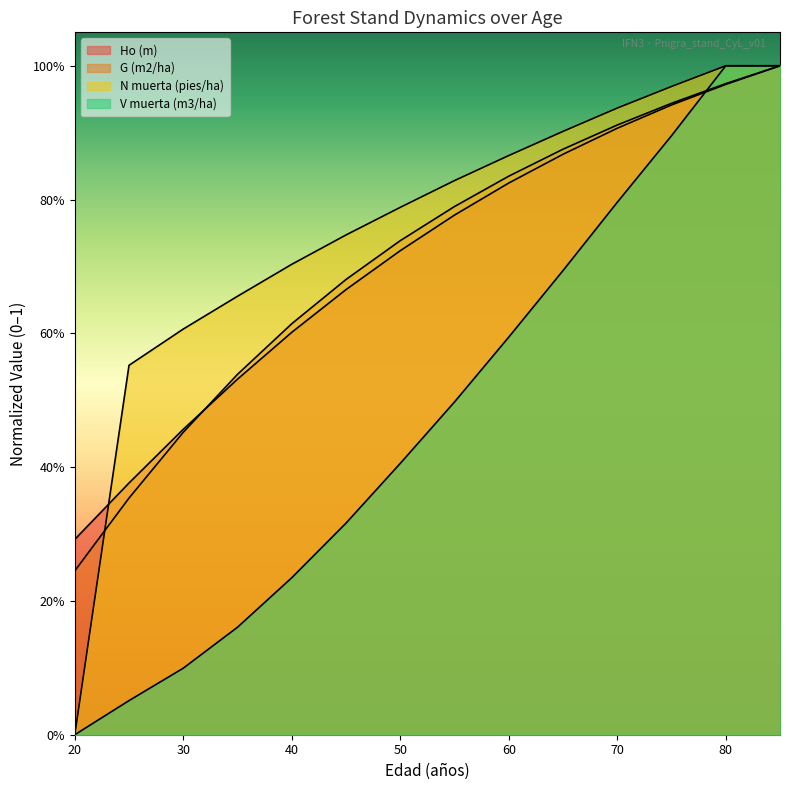

Rank the series at 30 from highest to lowest value.

N muerta (pies/ha), Ho (m), G (m2/ha), V muerta (m3/ha)